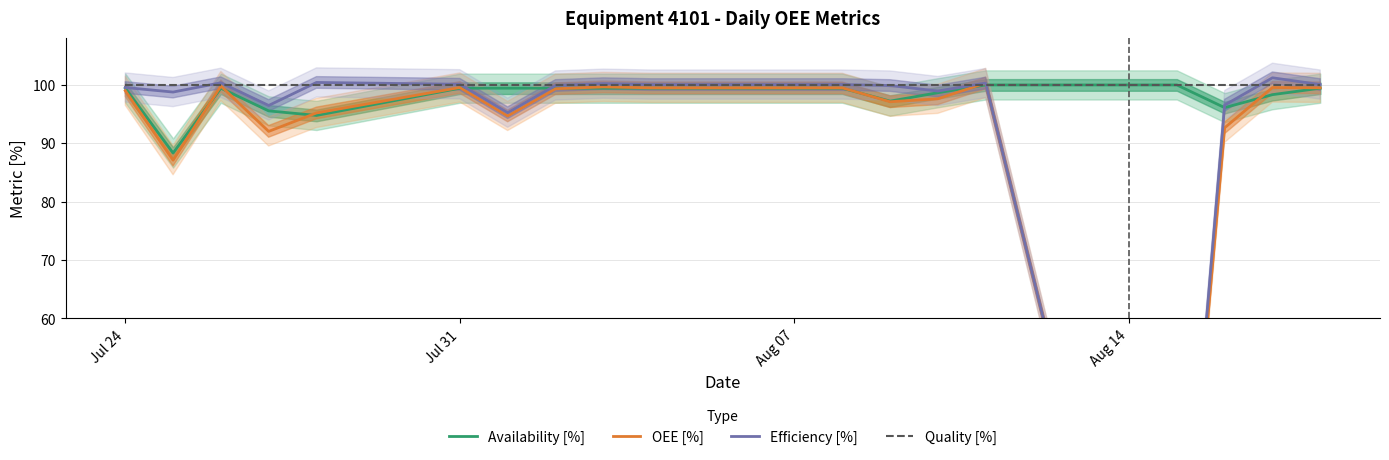

Which series ends up on top after the final intersection of Efficiency [%] and Availability [%]?

Efficiency [%]